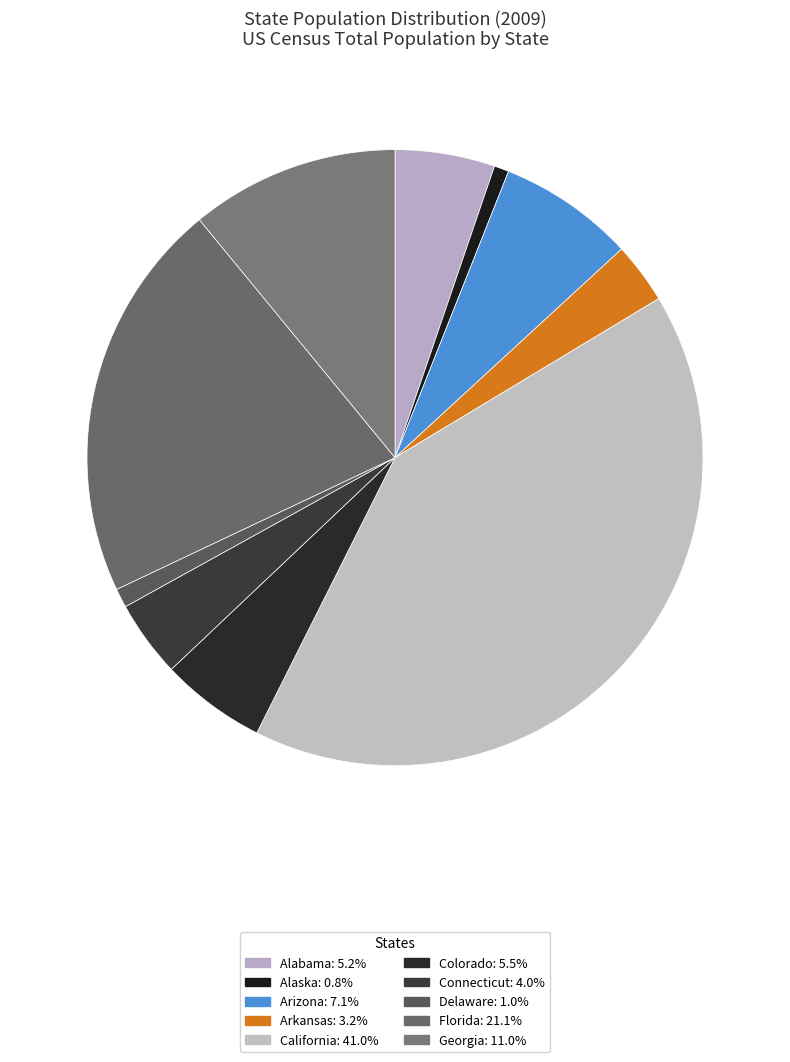

Which slice is the largest?

California